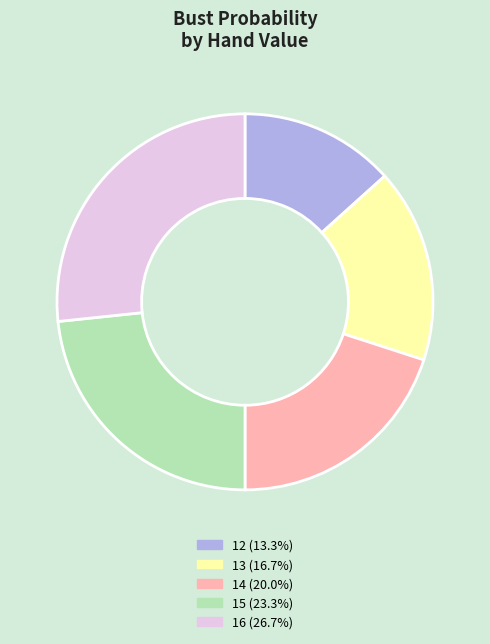

Is there a majority slice in this chart?

No